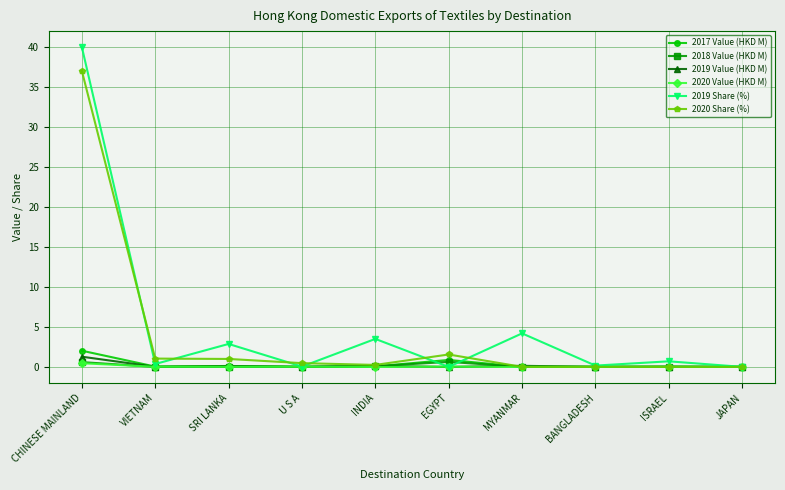

Which label corresponds to the largest value in the chart?

CHINESE MAINLAND